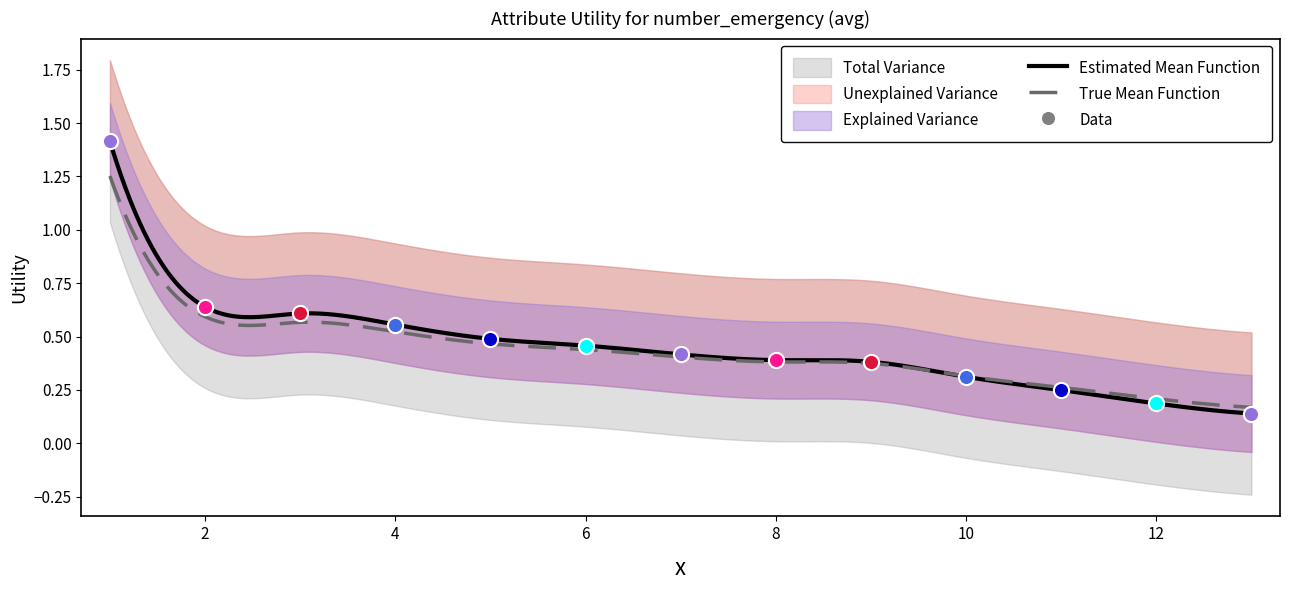

Which has a higher value, 6 or 9?

6